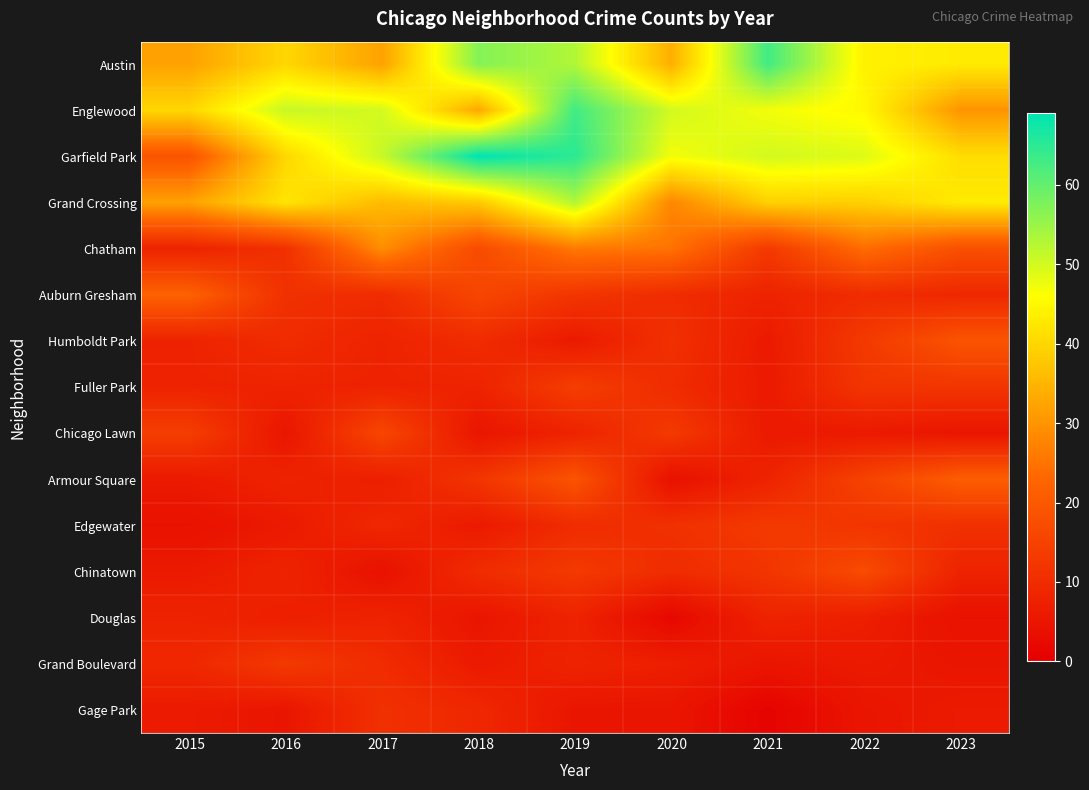

Count the number of data series in this chart.

15